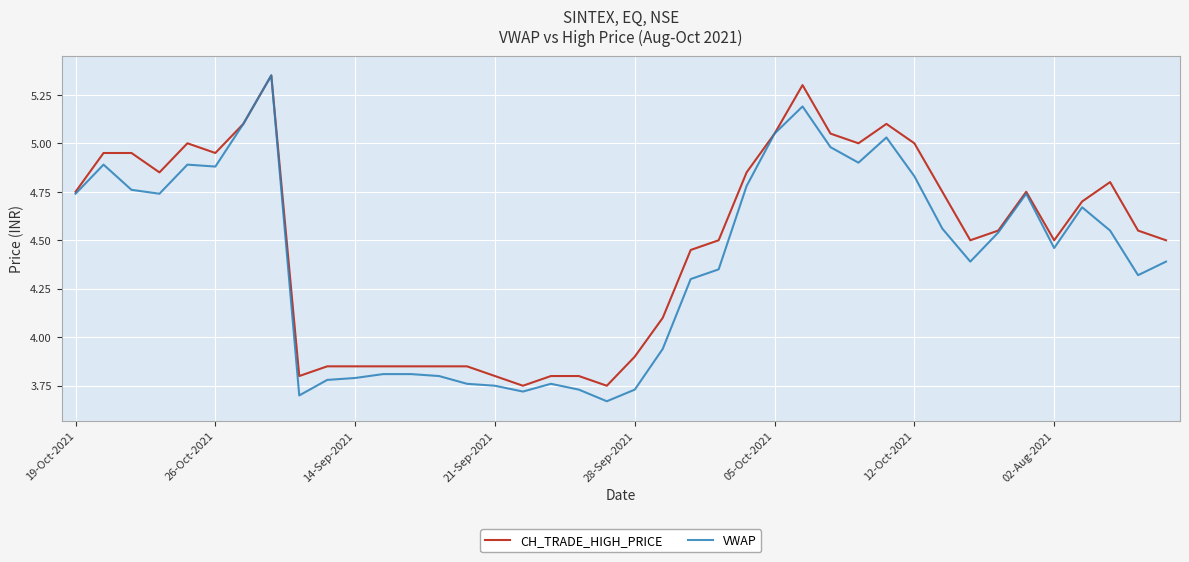

Rank the series by their average value, from lowest to highest.

VWAP, CH_TRADE_HIGH_PRICE